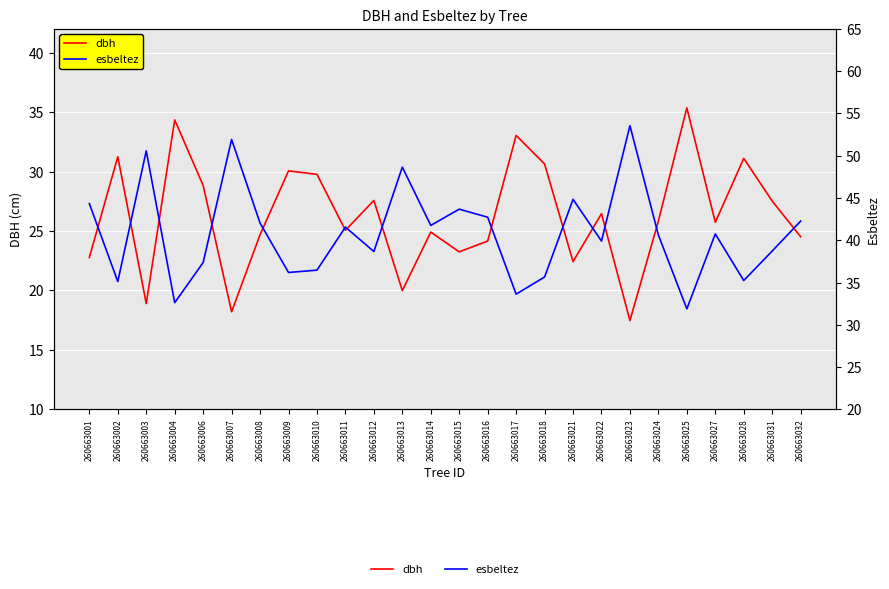

In esbeltez, how many points are higher than both neighbors (excluding endpoints)?

8